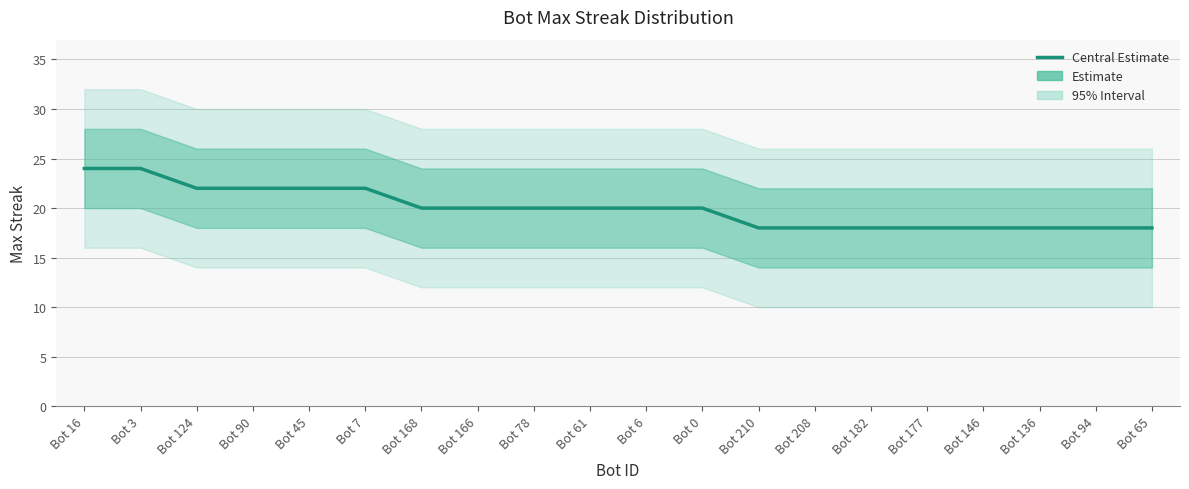

What is the sum of all values?

400